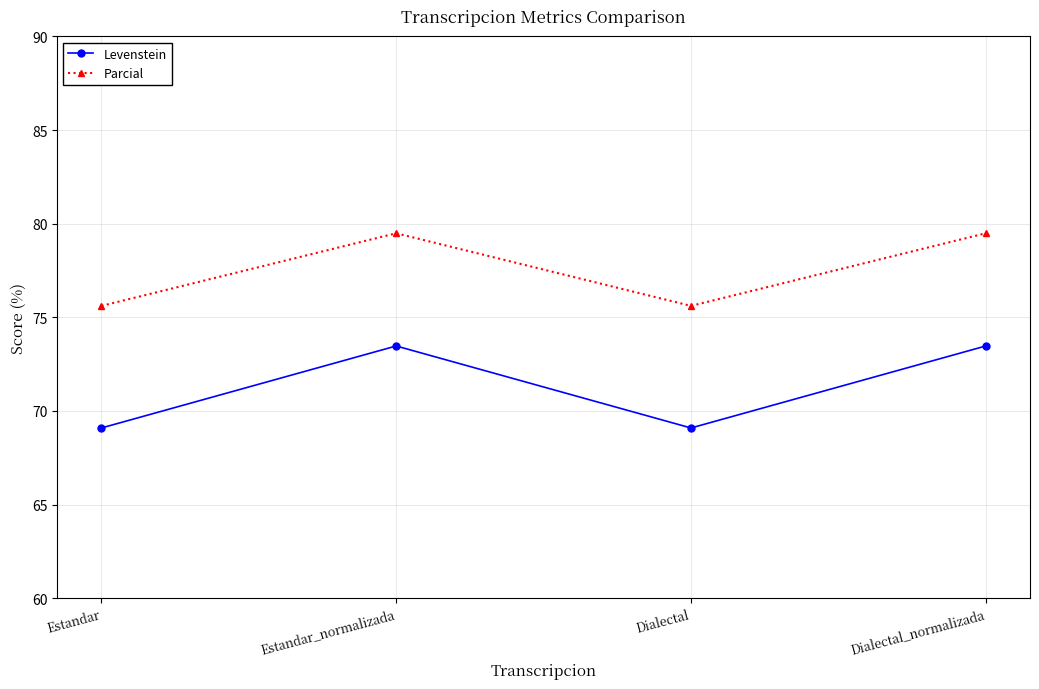

List the series in order of their overall mean, highest first.

Parcial, Levenstein